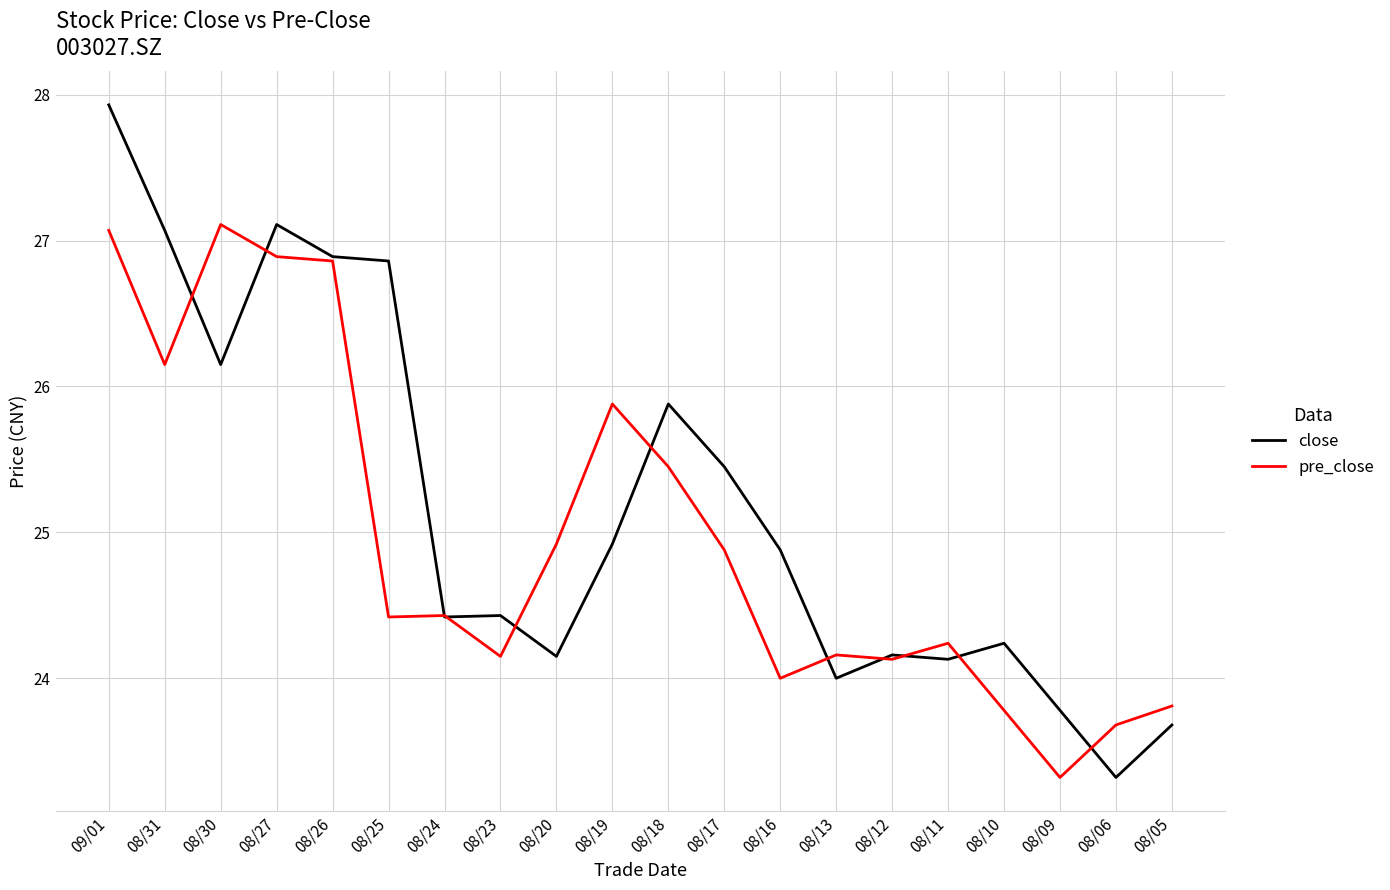

Rank the series at 08/13 from lowest to highest value.

close, pre_close